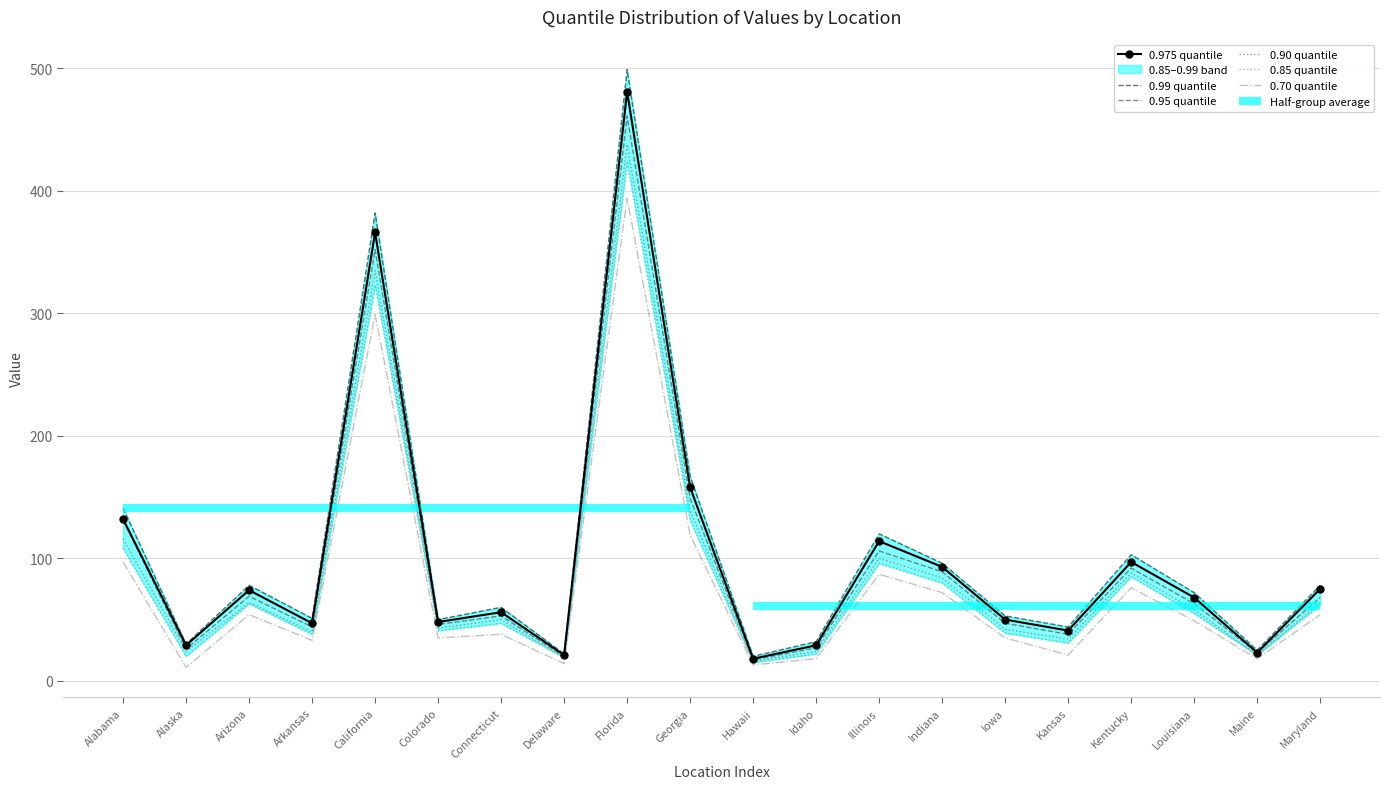

How many values in the 0.90 quantile series exceed 58?

9